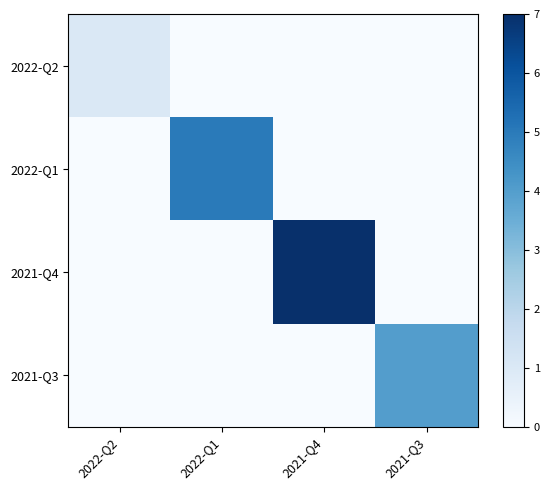

Reading left to right, list all the values displayed in this chart.

2022-Q2: 2022-Q2=1	2022-Q1=0	2021-Q4=0	2021-Q3=0
2022-Q1: 2022-Q2=0	2022-Q1=5	2021-Q4=0	2021-Q3=0
2021-Q4: 2022-Q2=0	2022-Q1=0	2021-Q4=7	2021-Q3=0
2021-Q3: 2022-Q2=0	2022-Q1=0	2021-Q4=0	2021-Q3=4